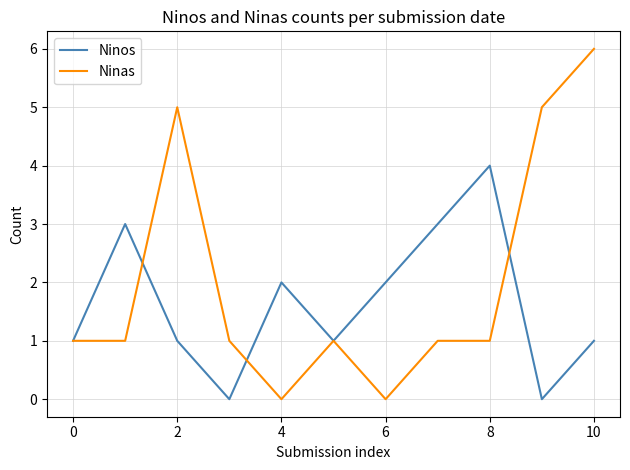

Which series has the widest spread of values?

Ninas